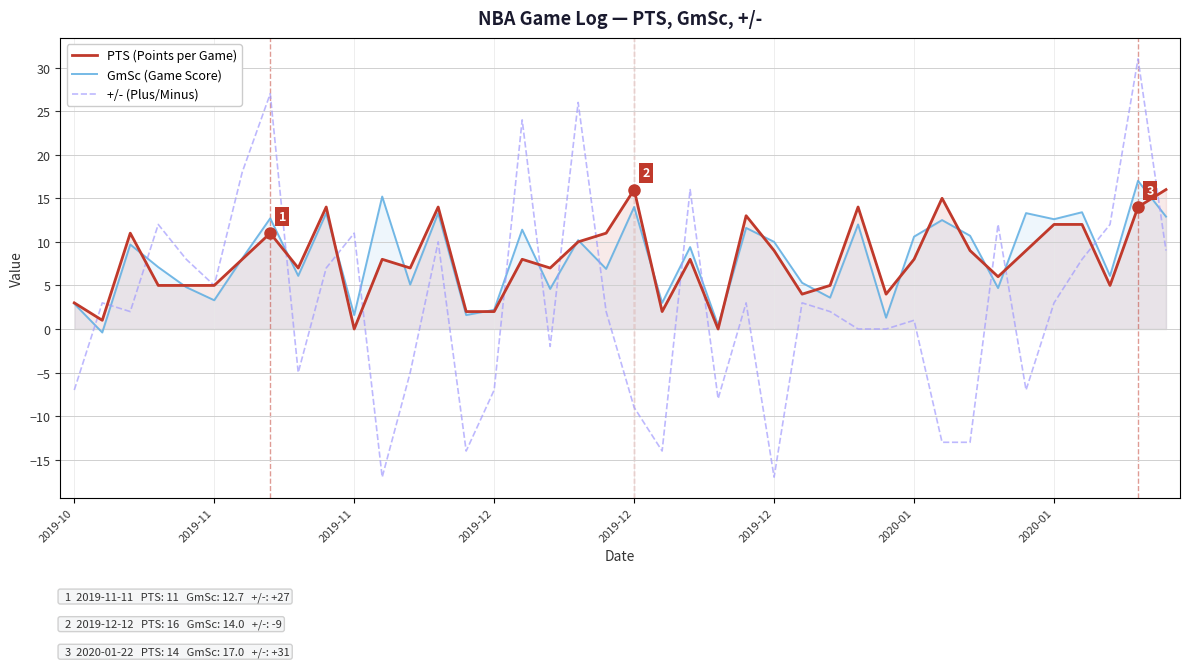

What are all the series names shown in the legend?

PTS (Points per Game), GmSc (Game Score), +/- (Plus/Minus)